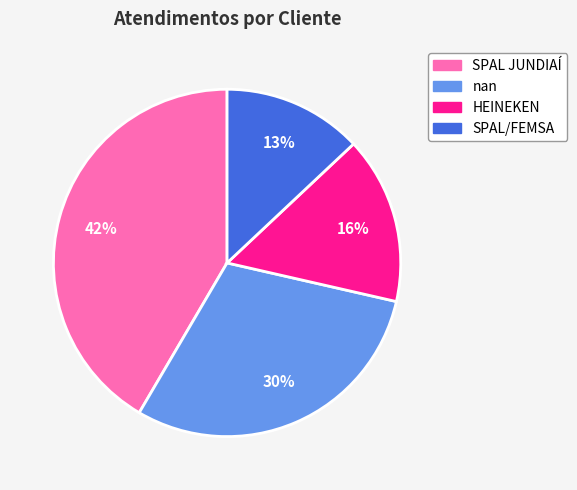

Which category has the biggest portion of the pie?

SPAL JUNDIAÍ